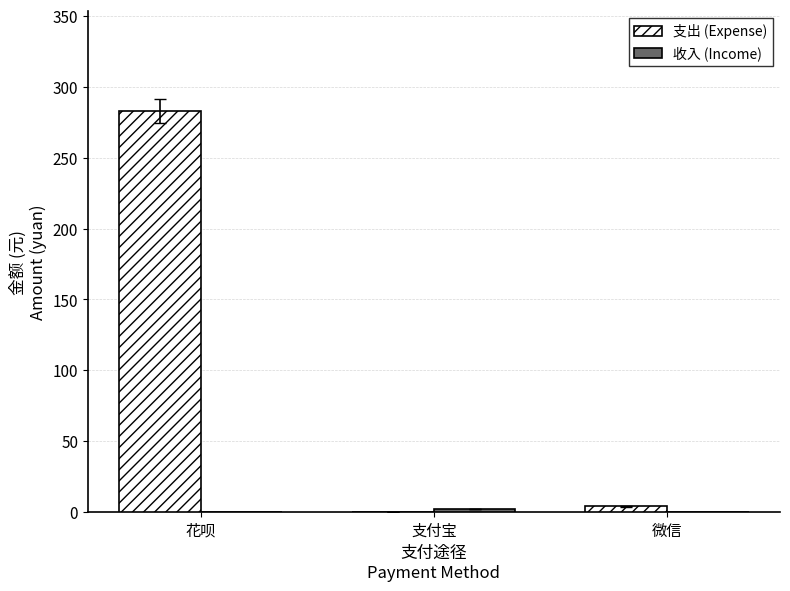

Is it true that 支出 (Expense) equals 127.8 at 花呗?

False